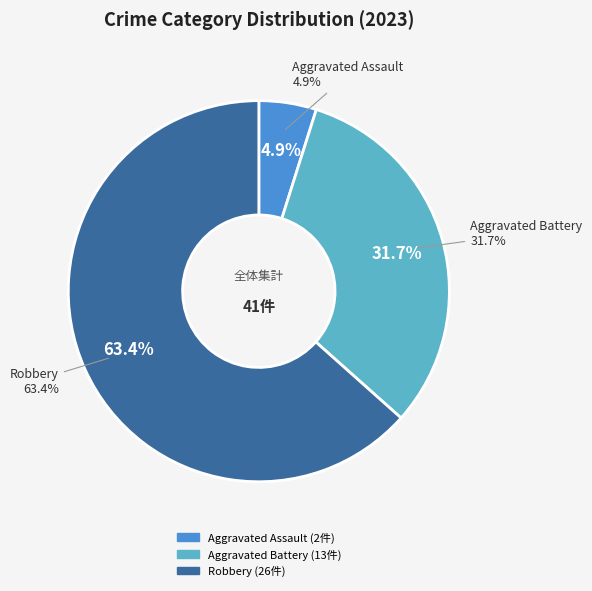

How many segments does this pie chart have?

3